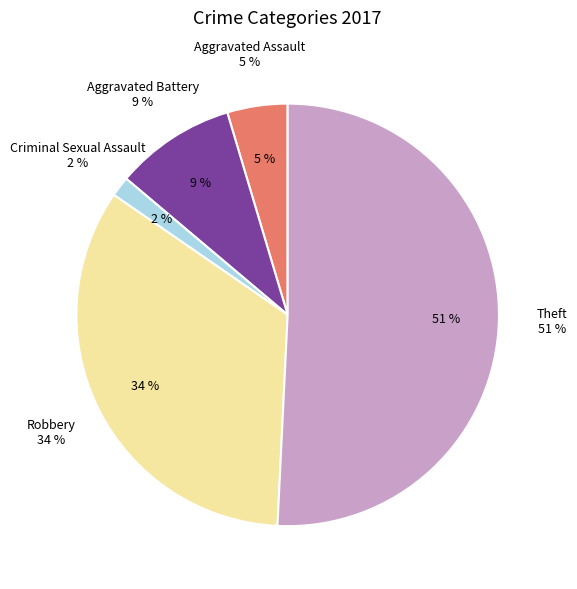

What percentage is NOT represented by Theft?

49.2%